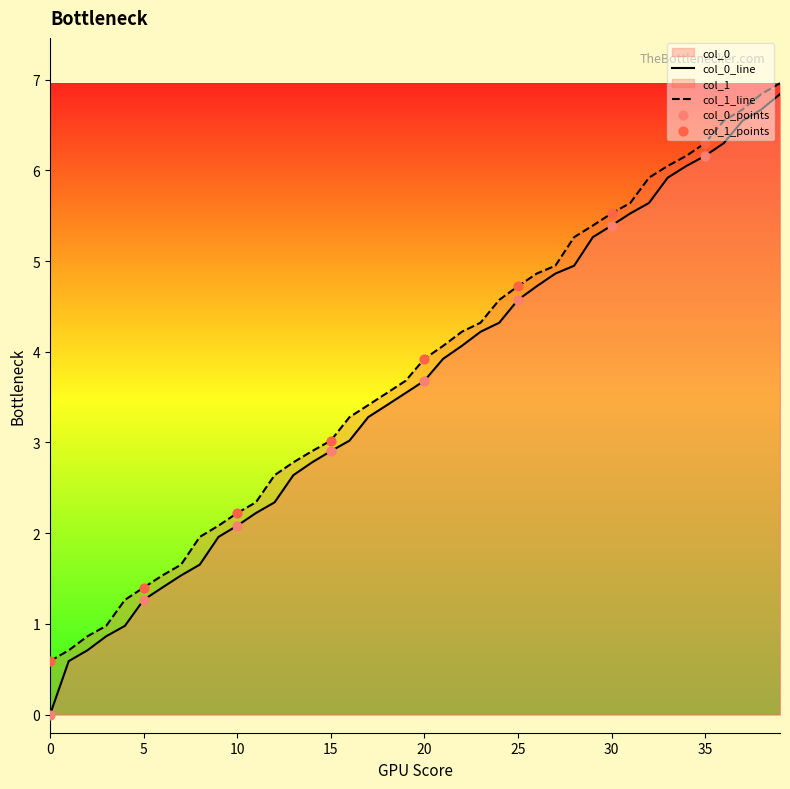

Which series has the widest spread of Y values?

col_0